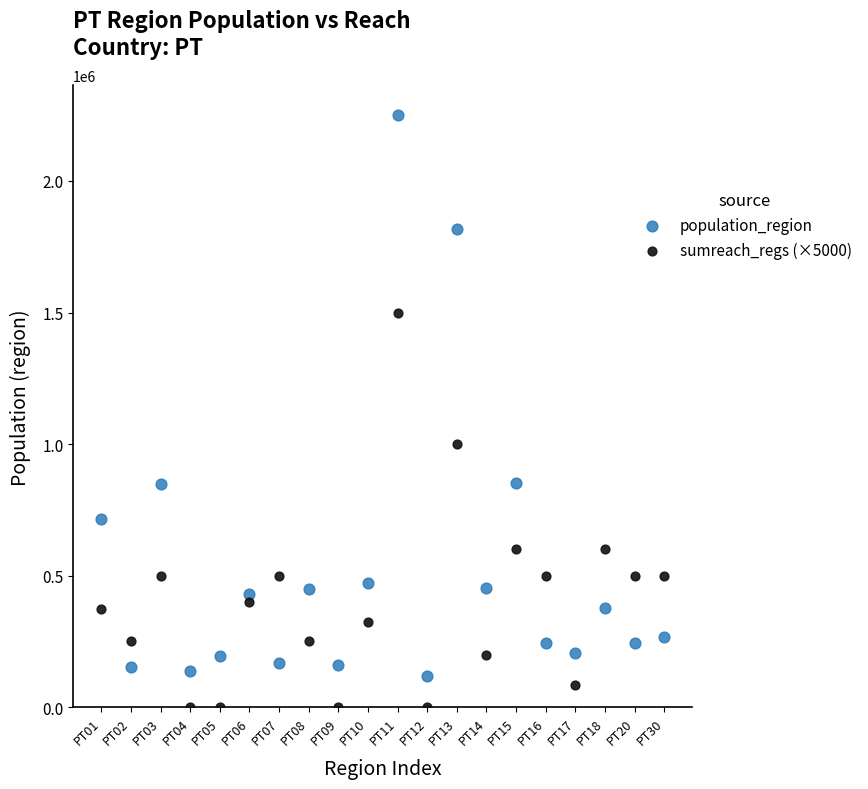

Which series reaches the maximum Y coordinate?

population_region